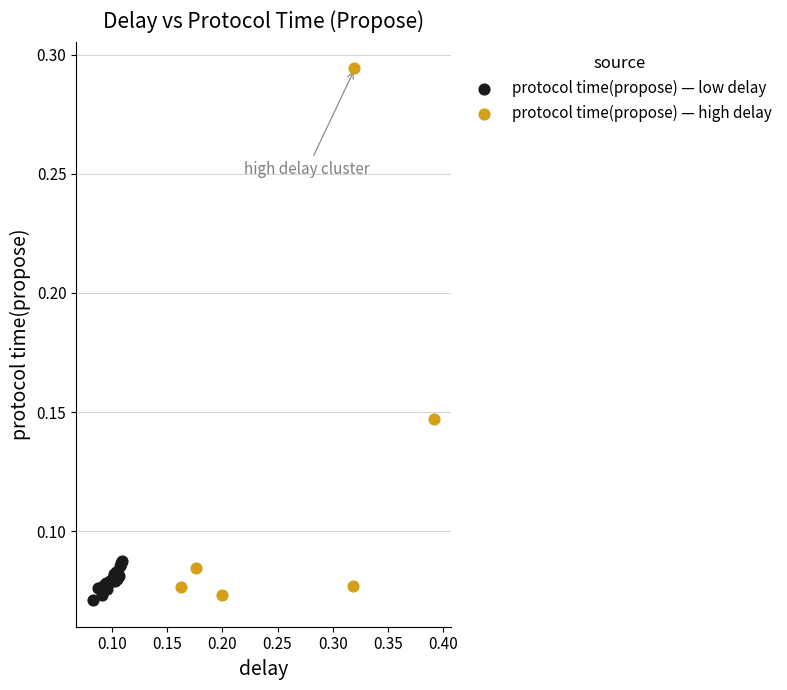

Which series has the widest spread of Y values?

protocol time(propose) — high delay